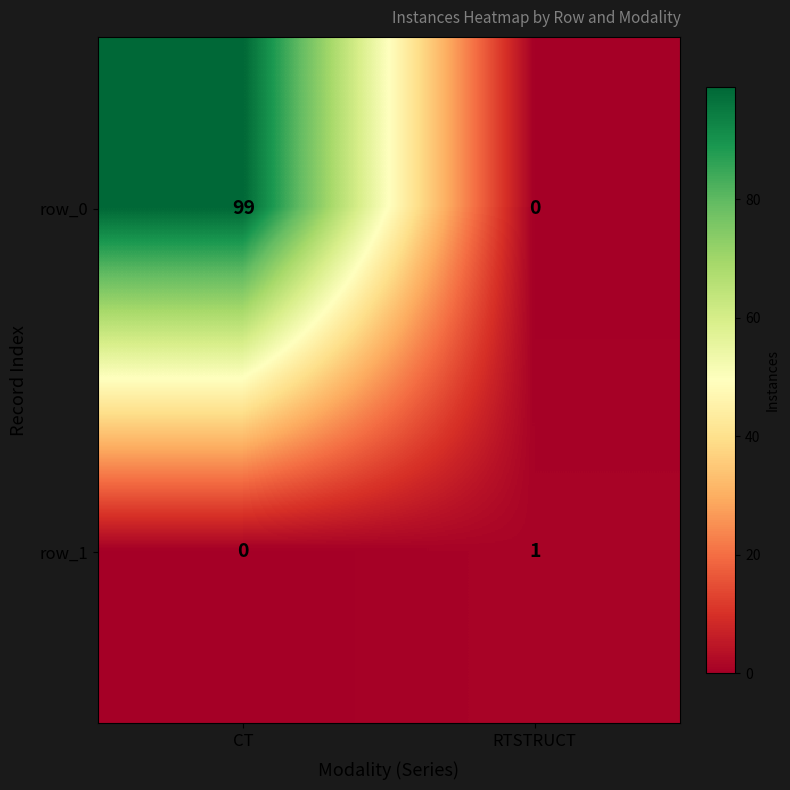

At CT, list the series in order from smallest to largest.

row_1, row_0